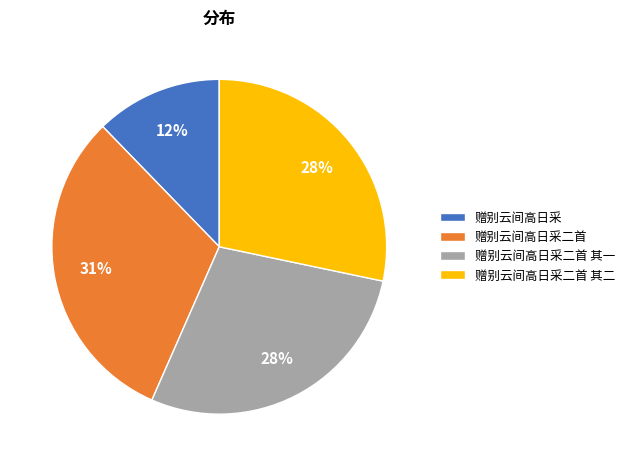

To the nearest percent, what portion does 赠别云间高日采二首 其二 represent?

28%